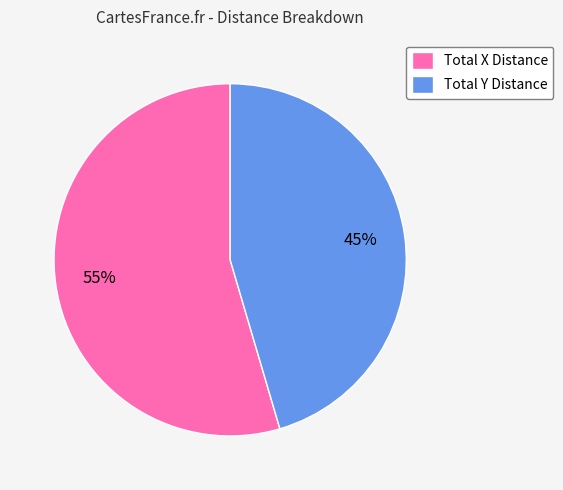

Rank the categories by value from lowest to highest.

Total Y Distance, Total X Distance